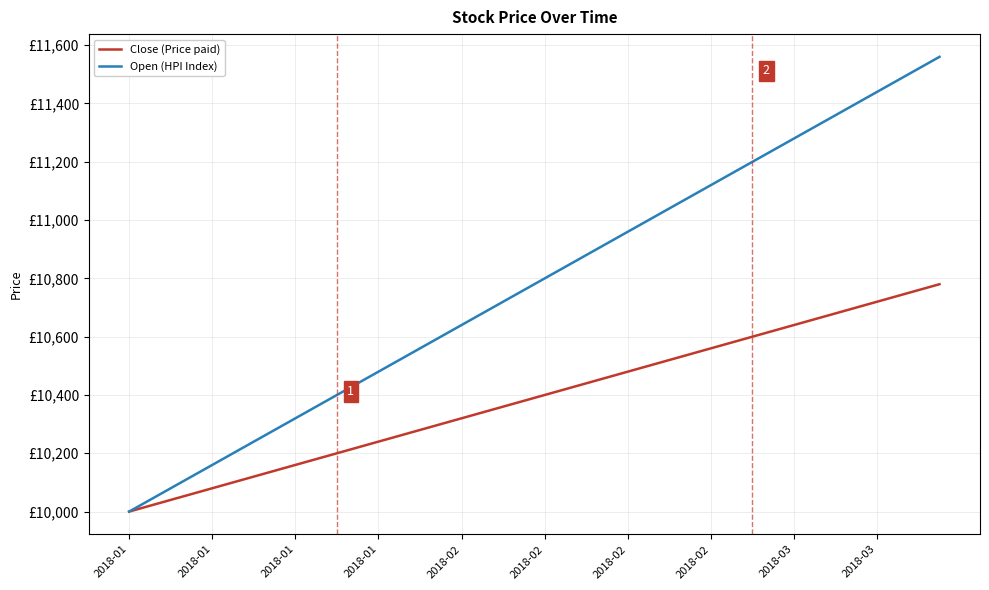

At how many categories does at least one series exceed 10325?

31